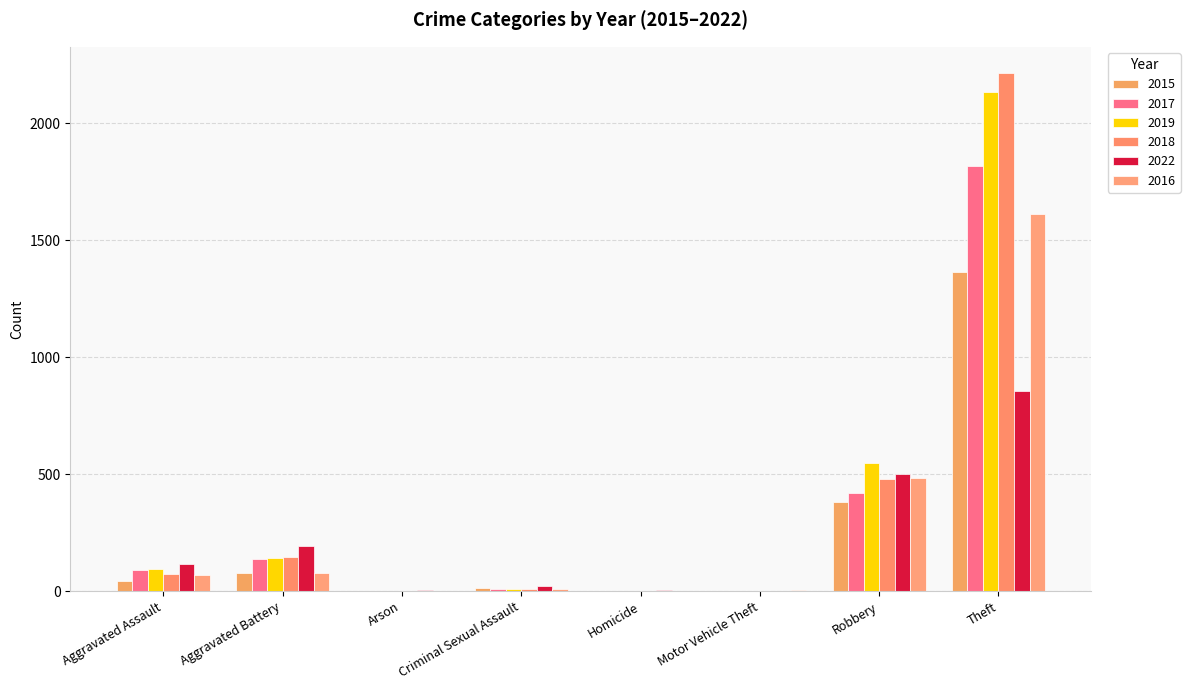

What is the label of the 8th bar from the left?

Theft